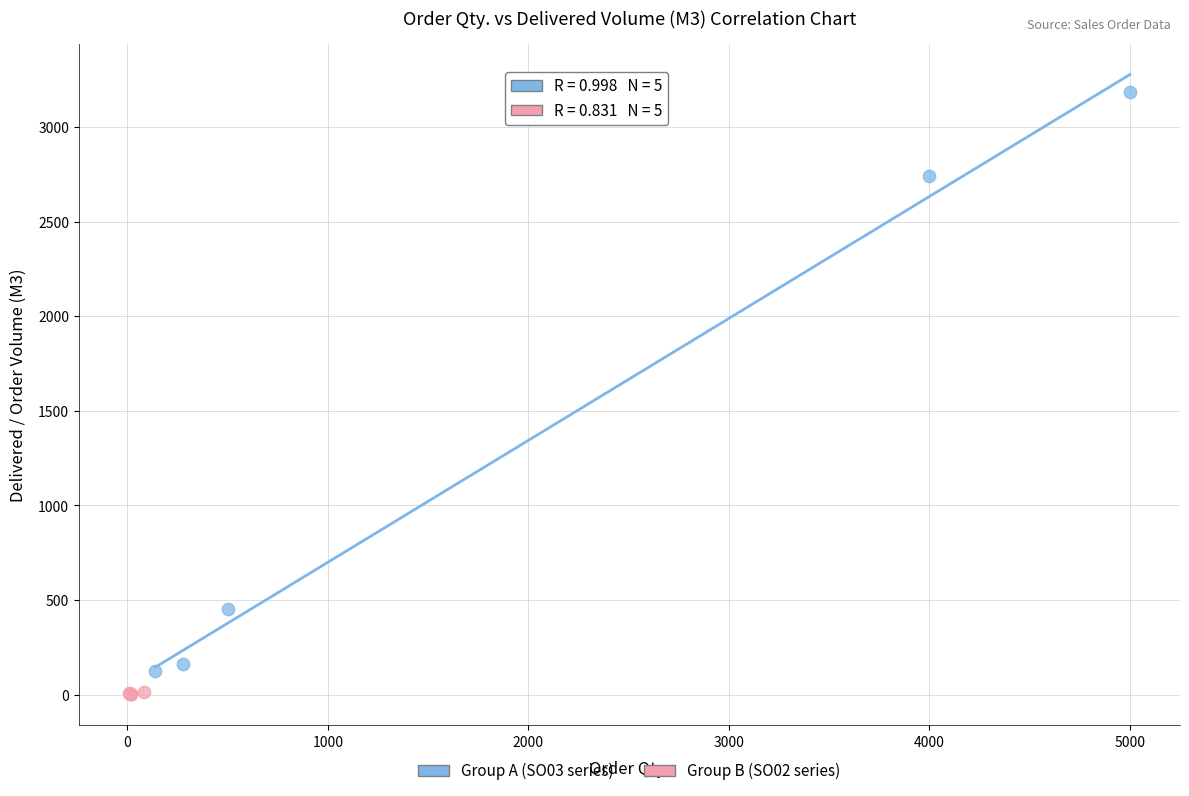

Which series has the widest spread of Y values?

Group A (SO03 series)